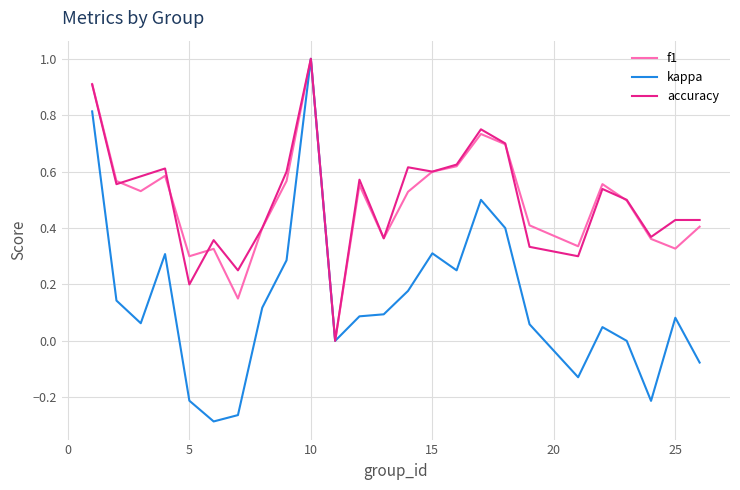

Which series has the largest range (max minus min)?

kappa